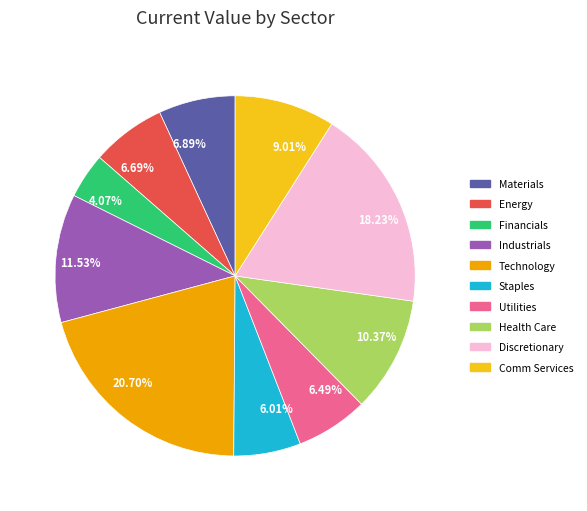

To the nearest percent, what portion does Energy represent?

7%